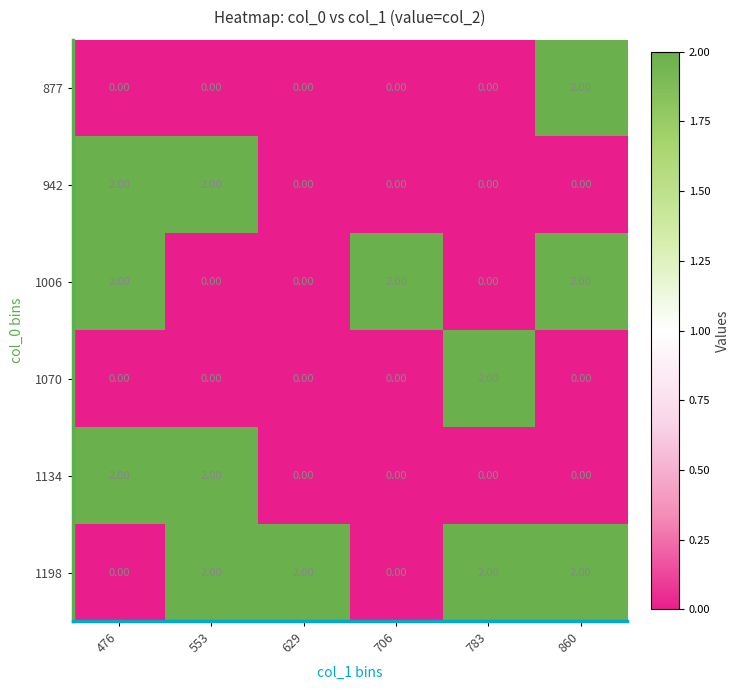

At how many categories does at least one series exceed 0?

6